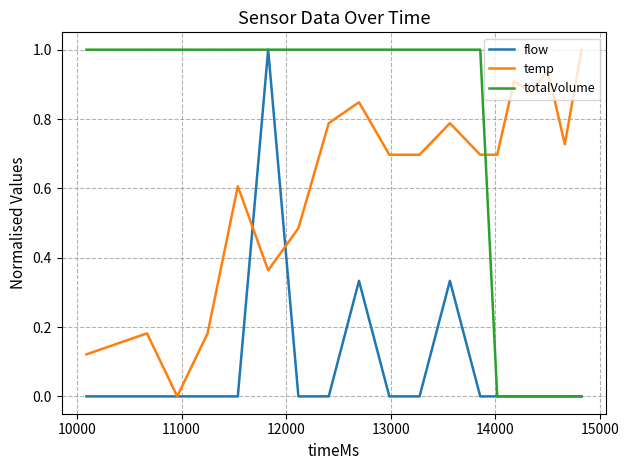

What is the highest value of the totalVolume series?

1.0